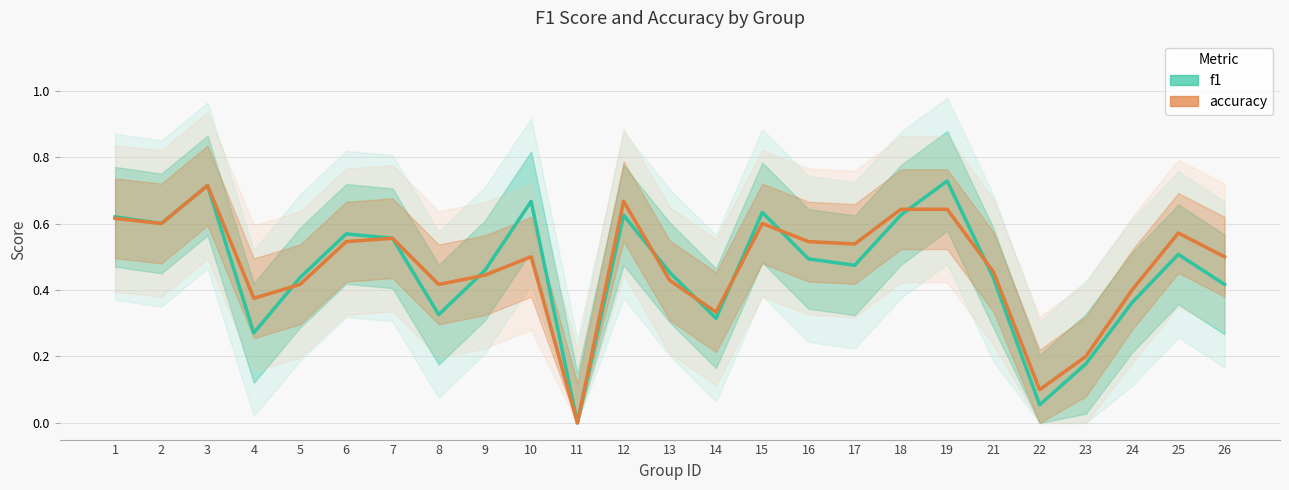

Is the value of accuracy at 15 greater than the value of f1 at 4?

Yes